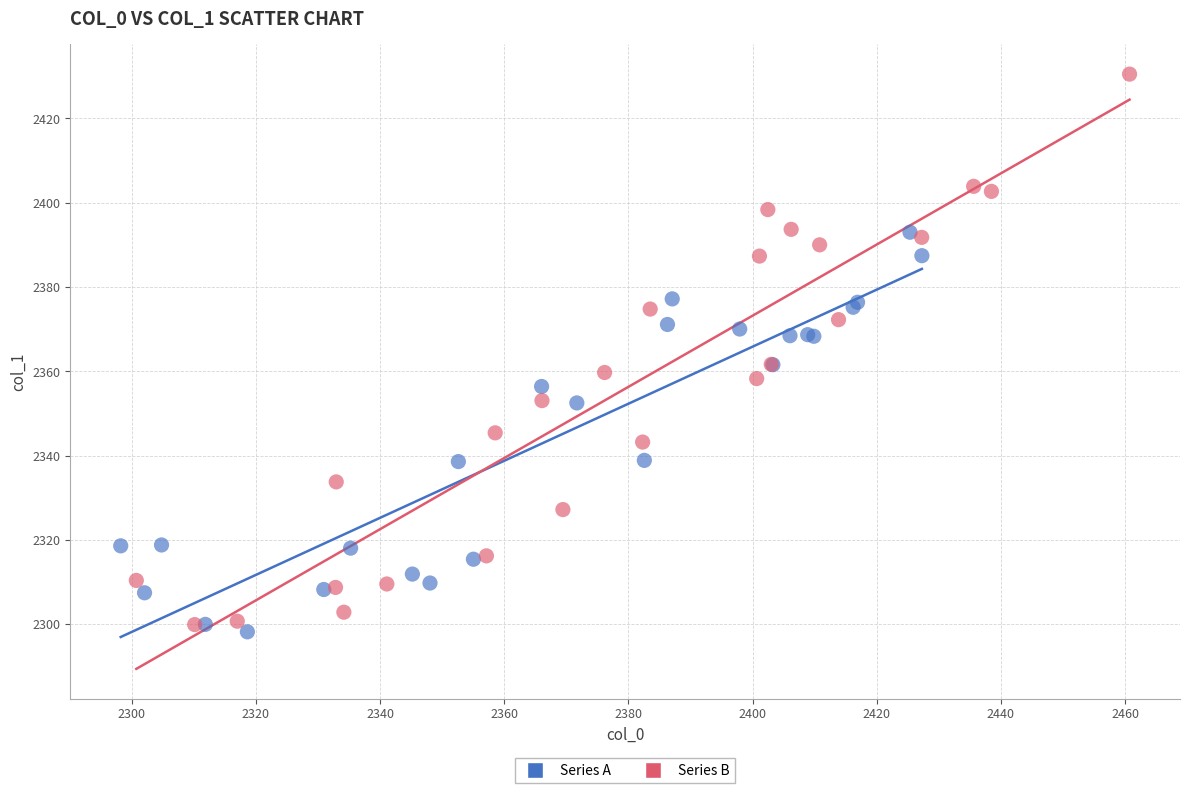

Which series contains the lowest Y value?

Series A